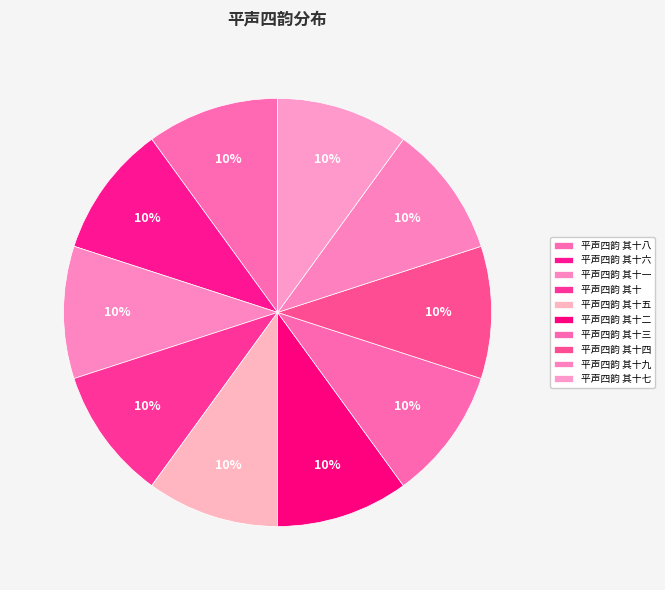

Is there a majority slice in this chart?

No